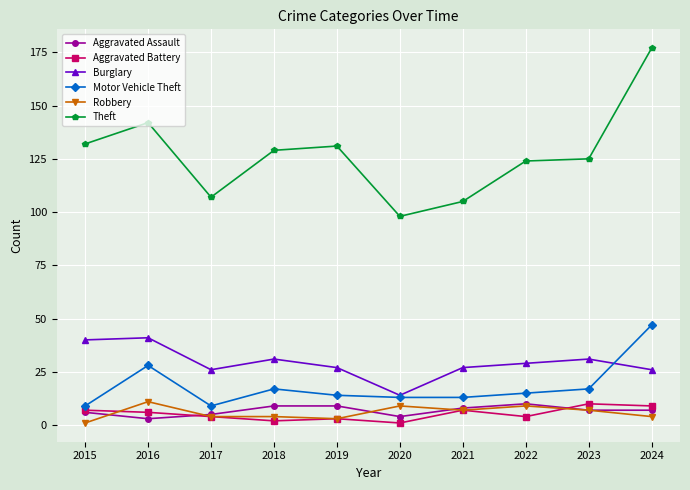

At which category does Theft reach its first local valley?

2017